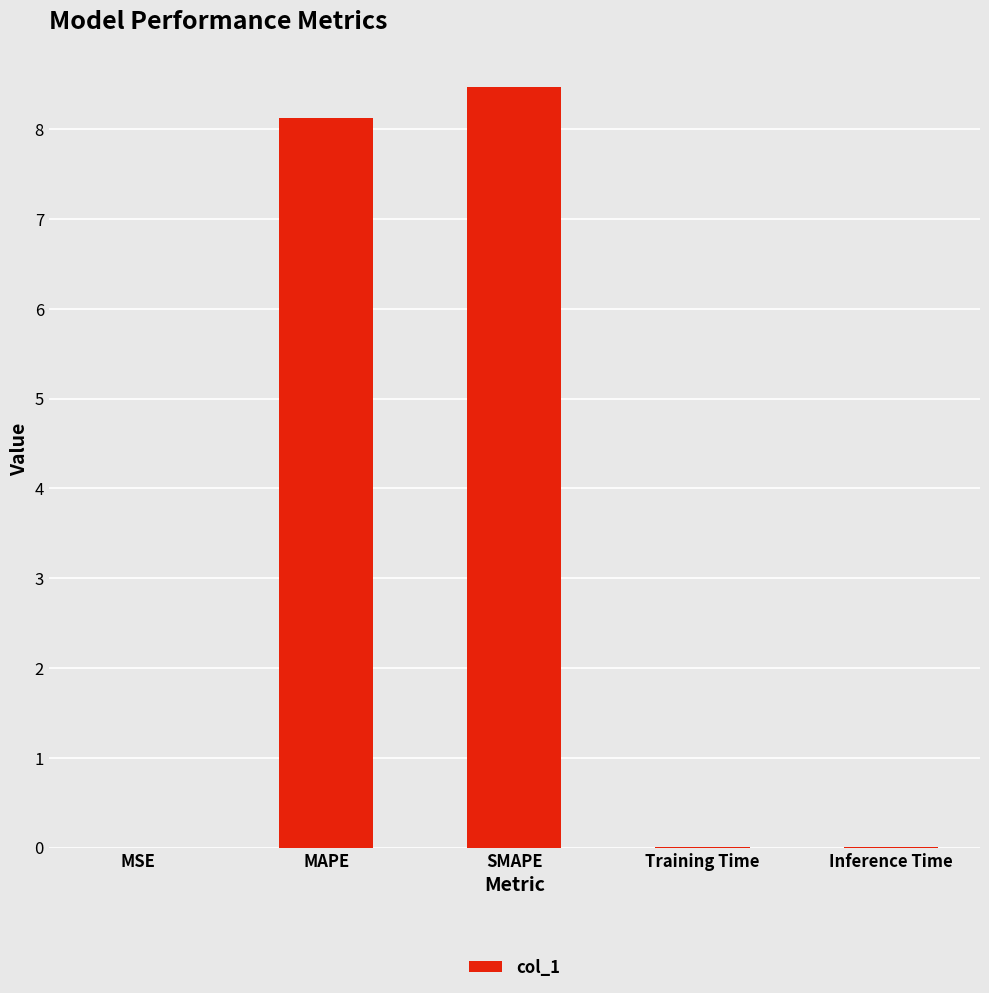

Which has a higher value, SMAPE or Inference Time?

SMAPE